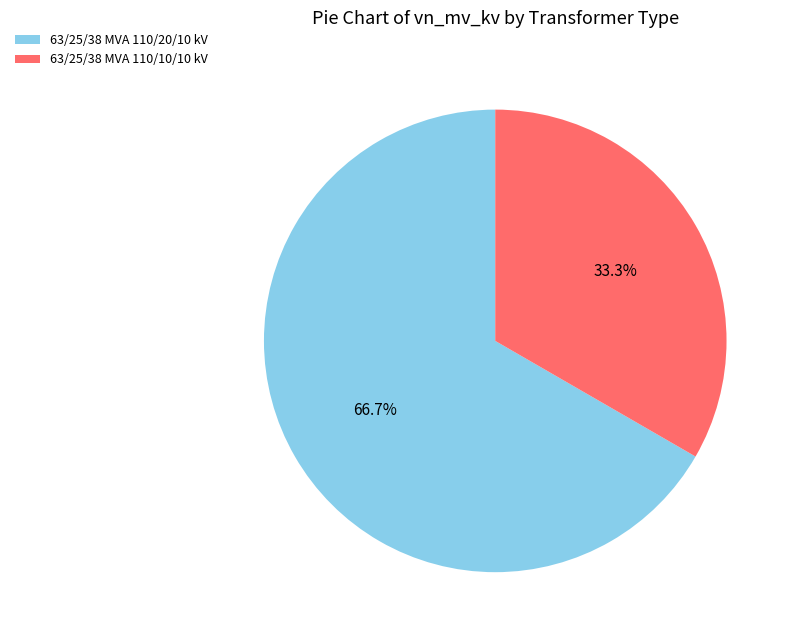

What portion of the pie excludes 63/25/38 MVA 110/10/10 kV?

66.7%